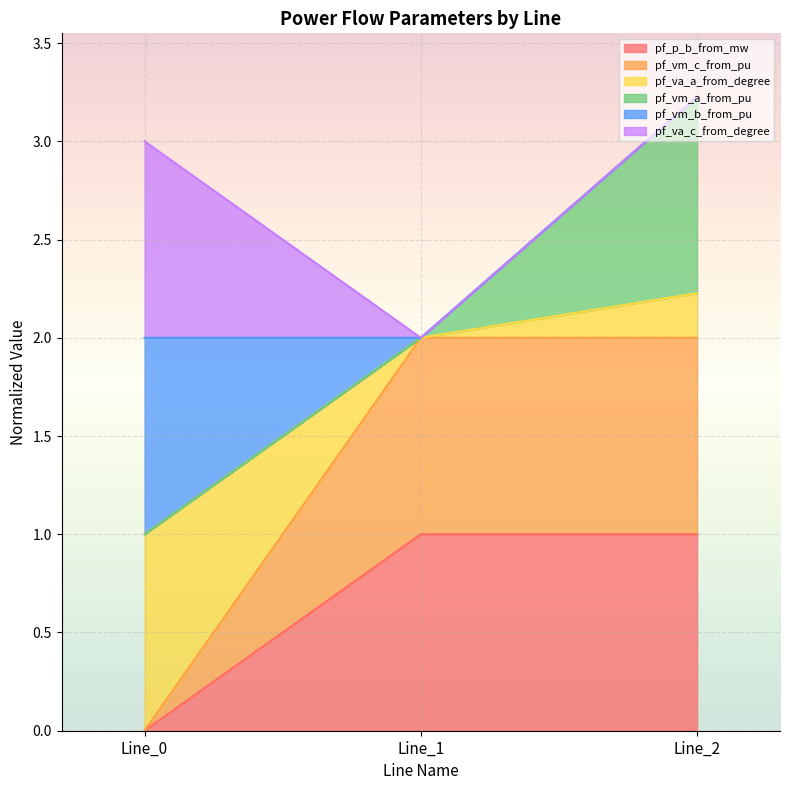

At which category is the sum across all series the highest?

Line_2